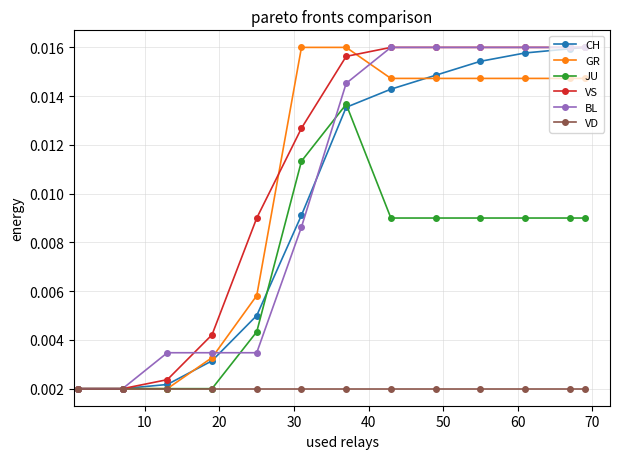

At how many categories does at least one series exceed 0?

13